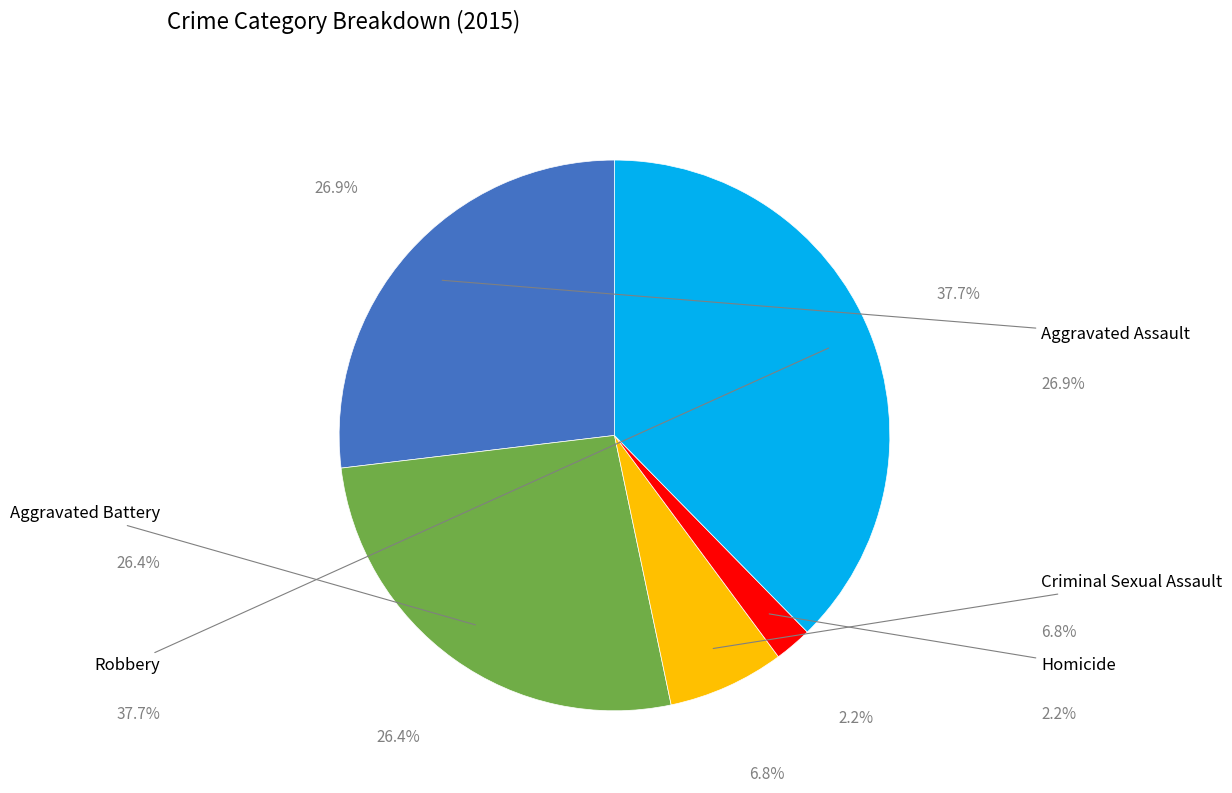

Does any single category account for the majority?

No